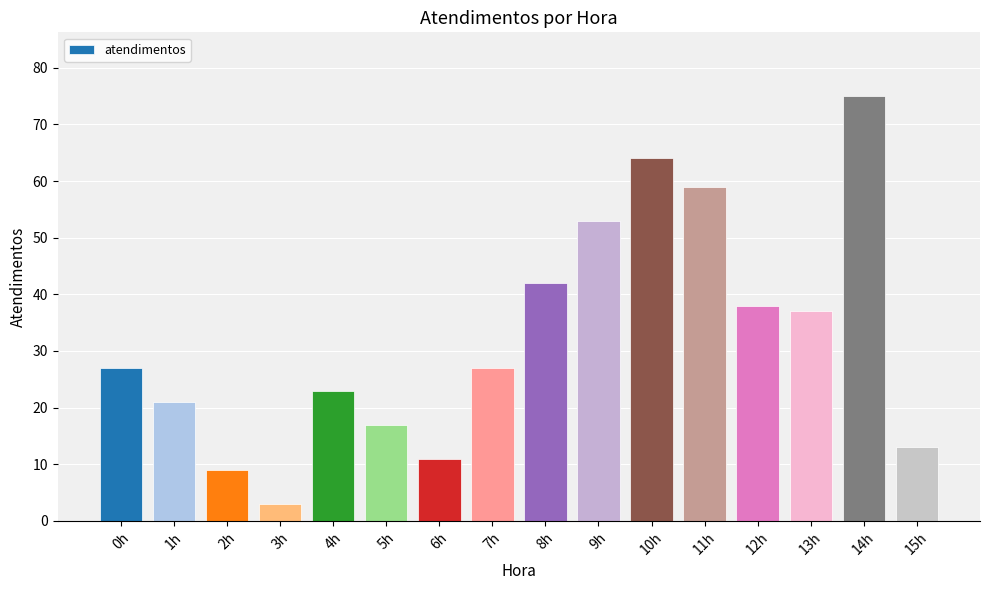

Does the chart contain stacked bars?

No